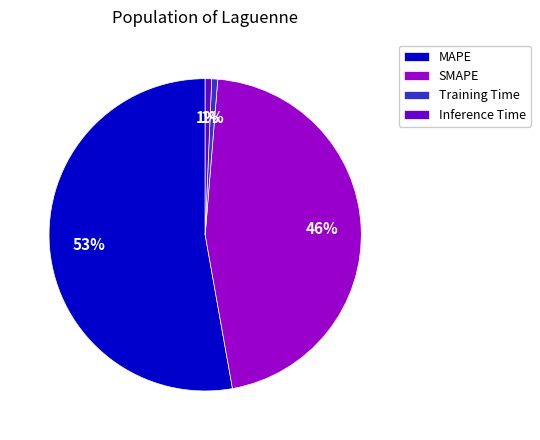

To the nearest percent, what percentage of the pie is Training Time?

1%